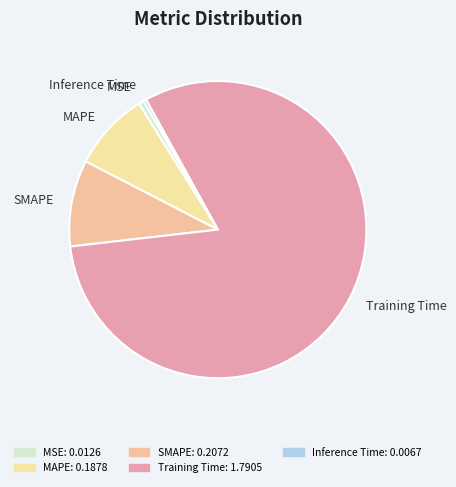

How many slices are in this pie chart?

5